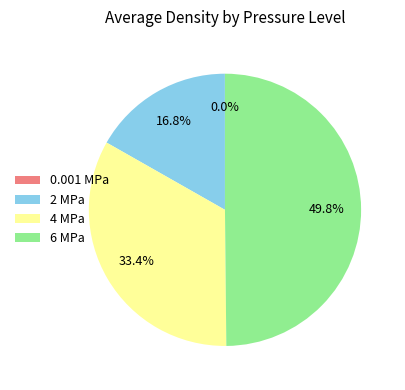

Is it true that 4 is 33% of the pie?

True